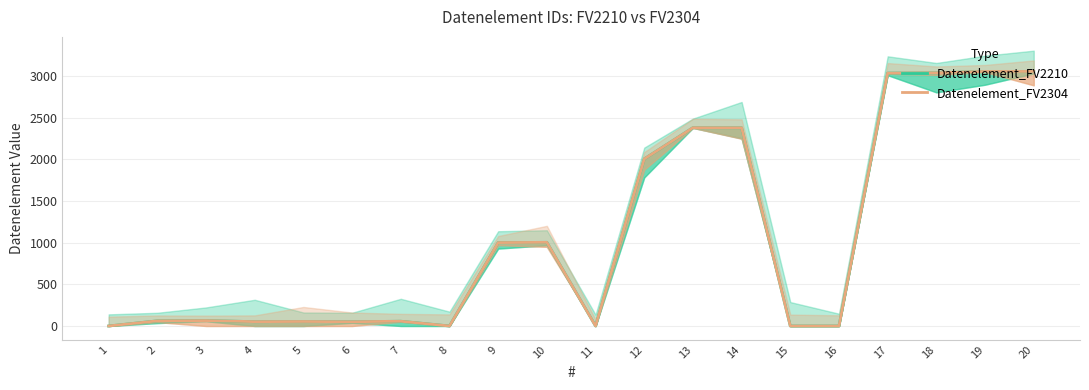

Is the value of Datenelement_FV2304 at 3 greater than the value of Datenelement_FV2210 at 10?

No